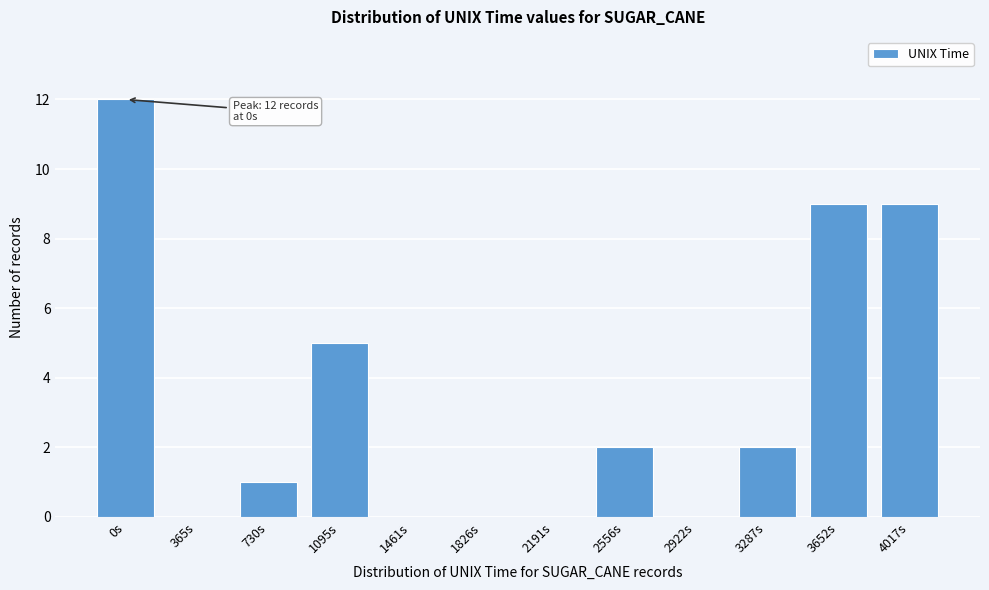

Reading left to right, list all the values displayed in this chart.

0s=12	365s=0	730s=1	1095s=5	1461s=0	1826s=0	2191s=0	2556s=2	2922s=0	3287s=2	3652s=9	4017s=9